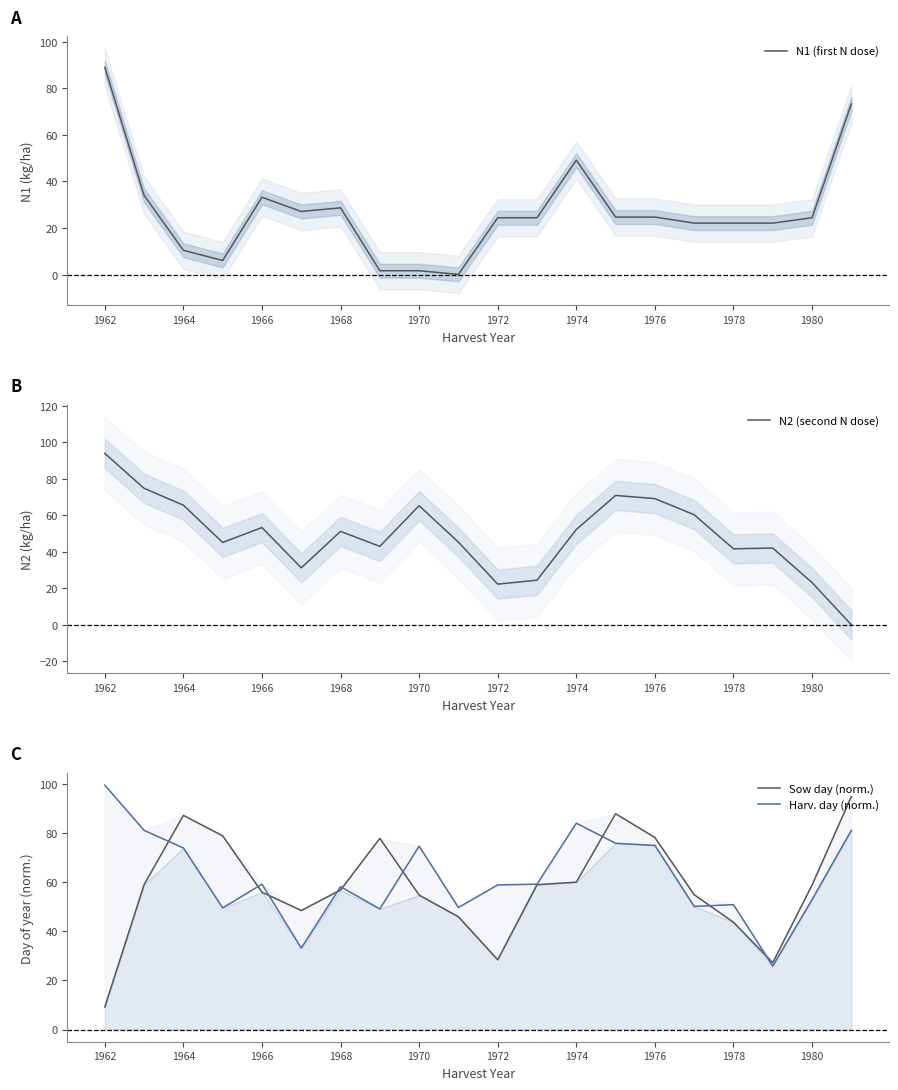

Which category has the lowest value in the Sow day (norm.) series?

1962